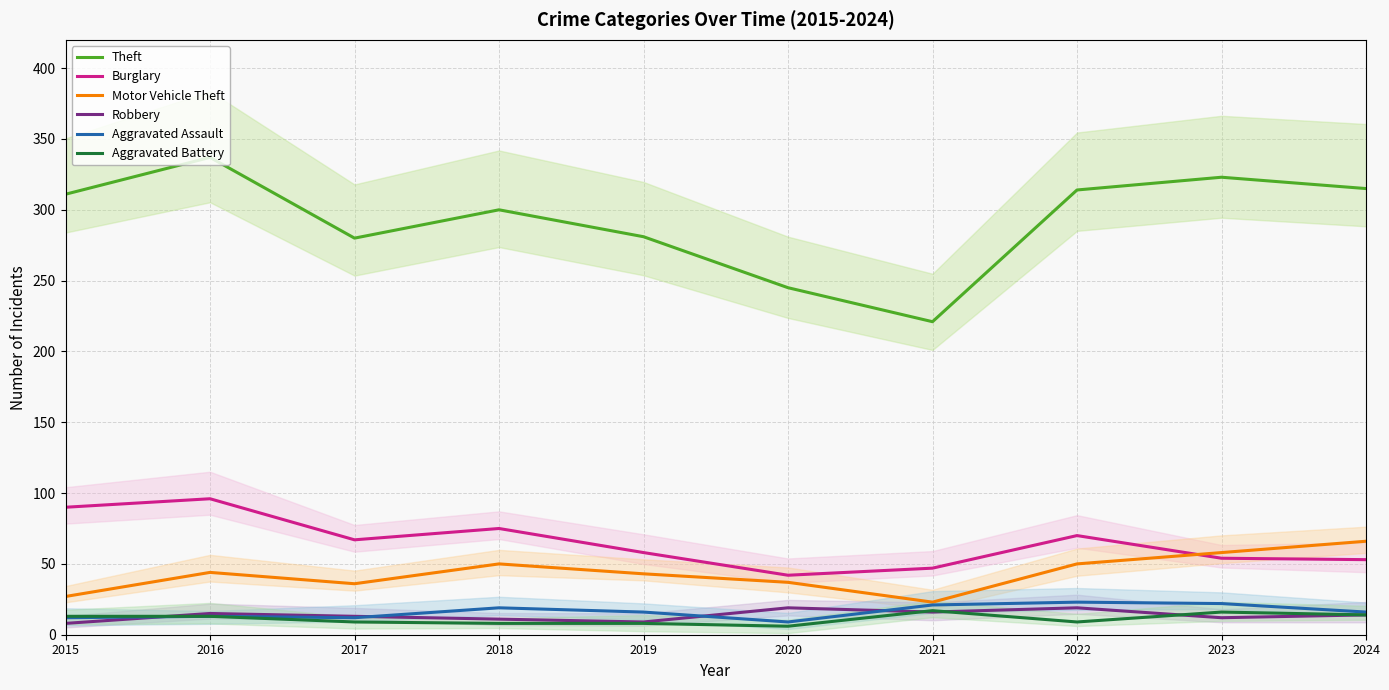

Is the value of Aggravated Battery at 2018 greater than the value of Burglary at 2015?

No